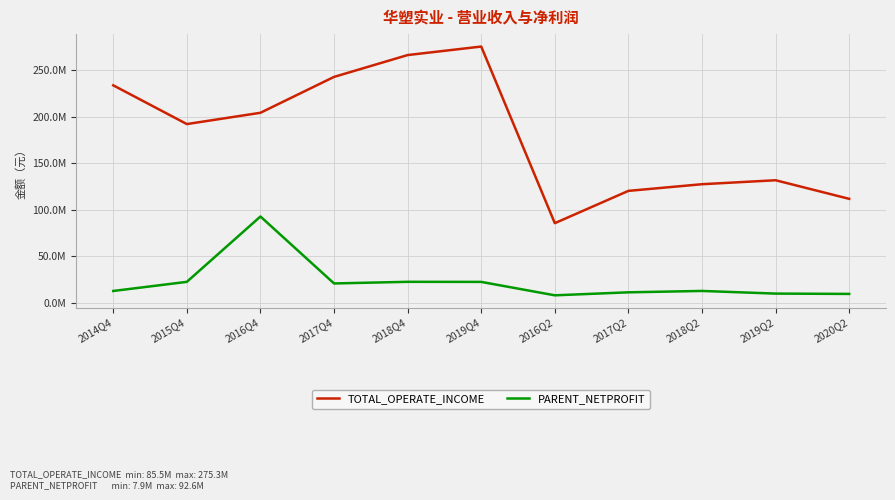

The value of PARENT_NETPROFIT at 2014Q4 is 12591439.3. True or false?

True